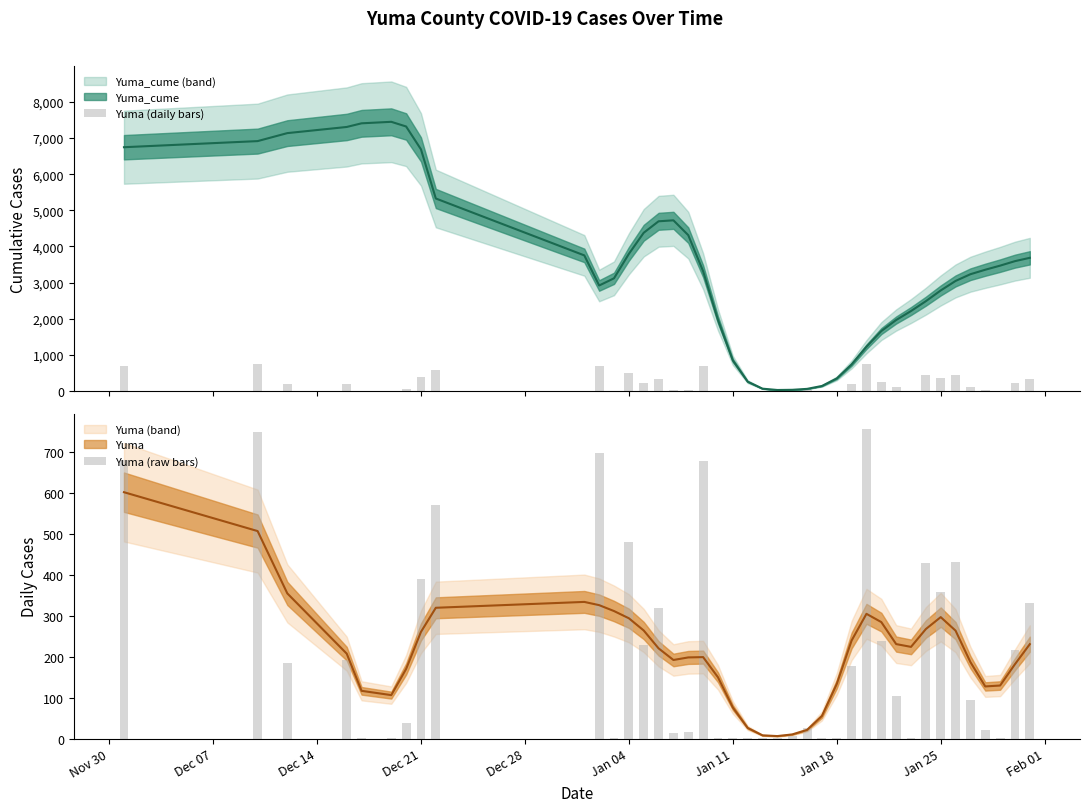

Between Jan 11 and Jan 18, which is larger?

Jan 18